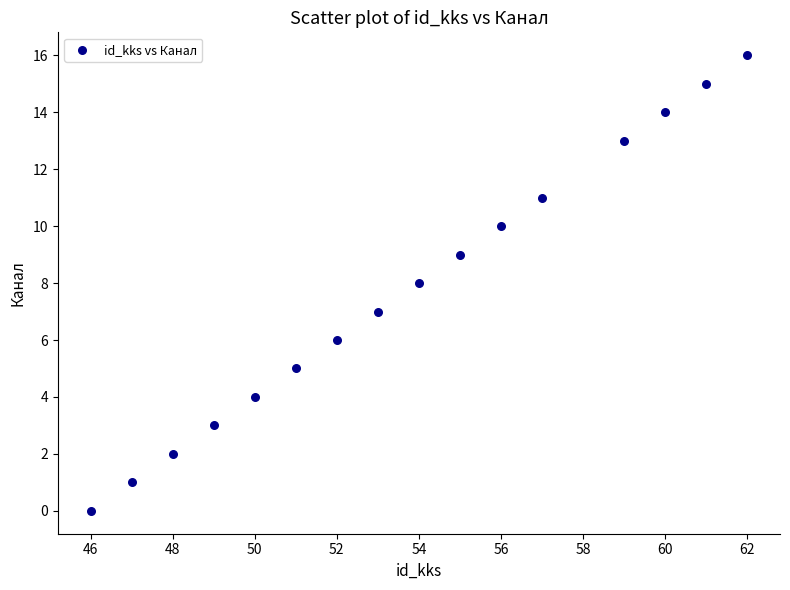

What is the range of X values (max minus min)?

16